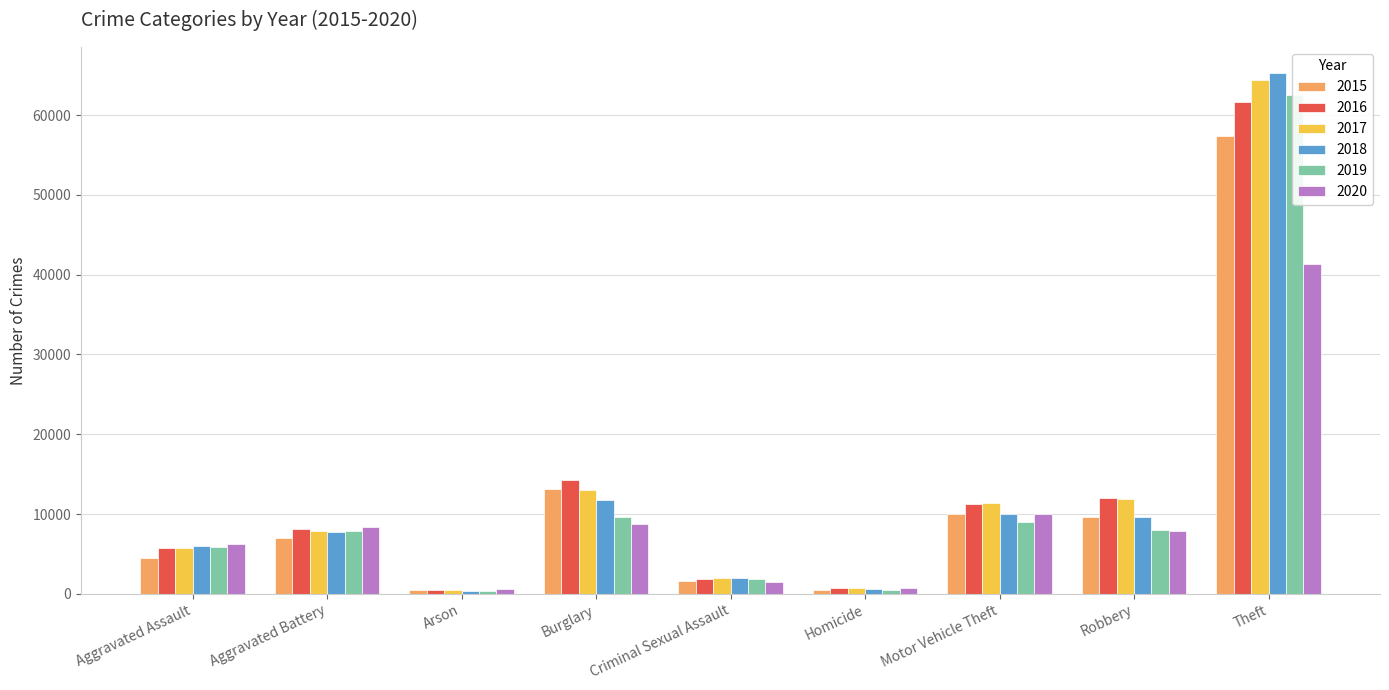

What is the highest value of the 2020 series?

41296